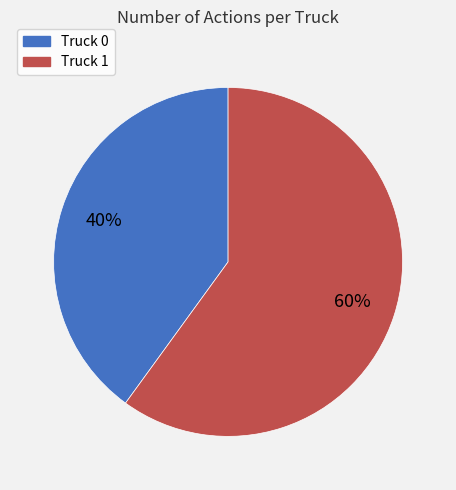

What is the ratio of the value at Truck 1 to the value at Truck 0?

1.5